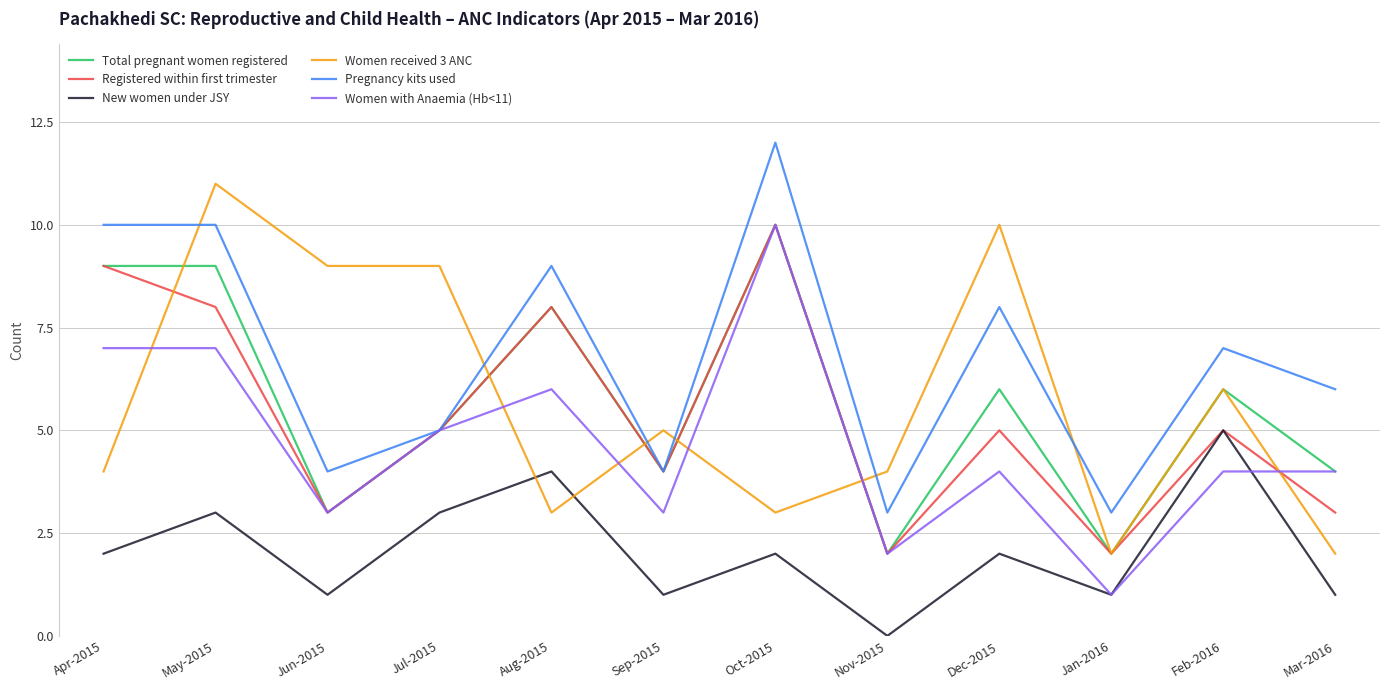

How many interior local peaks does the Registered within first trimester series have?

4